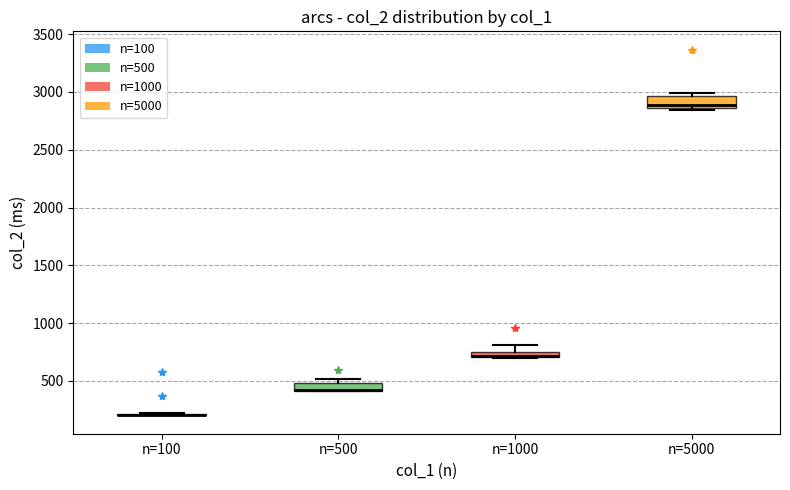

Where is the upper edge of the box for n=1000 on the y-axis? The values are not printed on the chart, so give them approximately, as read against the axis.

750